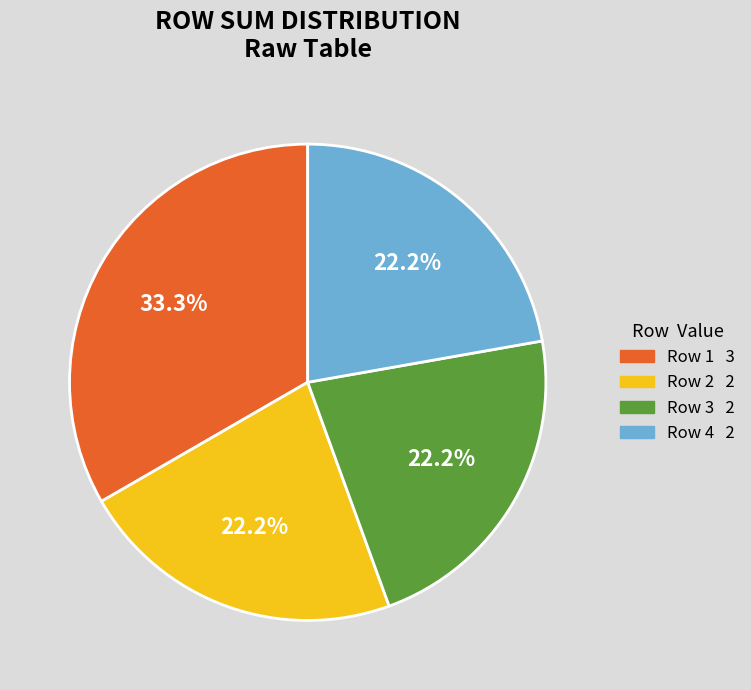

Does any single category account for the majority?

No